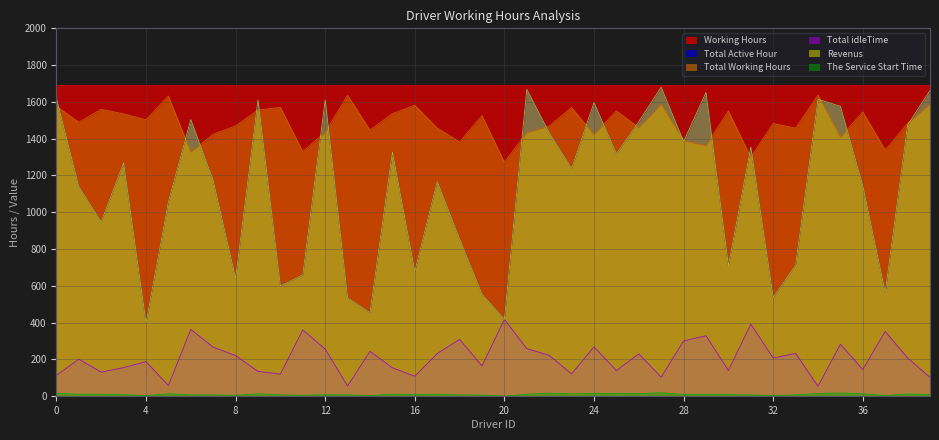

True or false: The Service Start Time and Total Working Hours cross at least once.

False